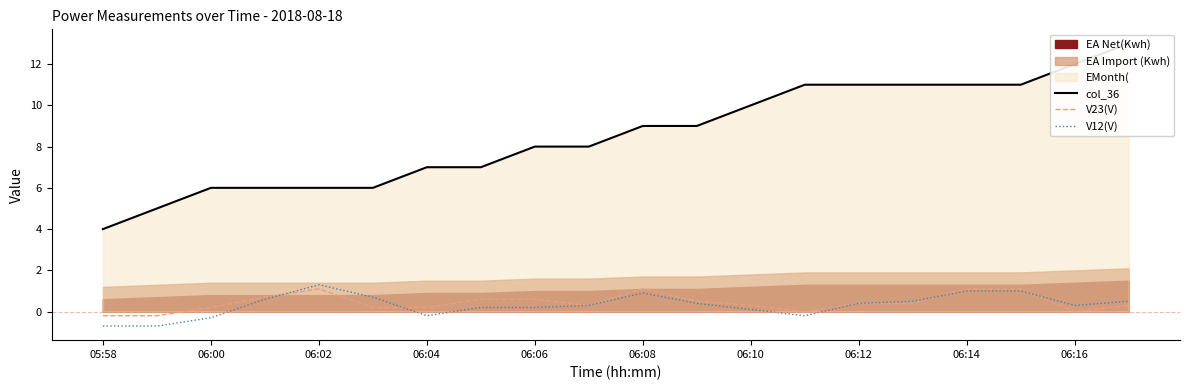

True or false: V12(V) and col_36 cross at least once.

False